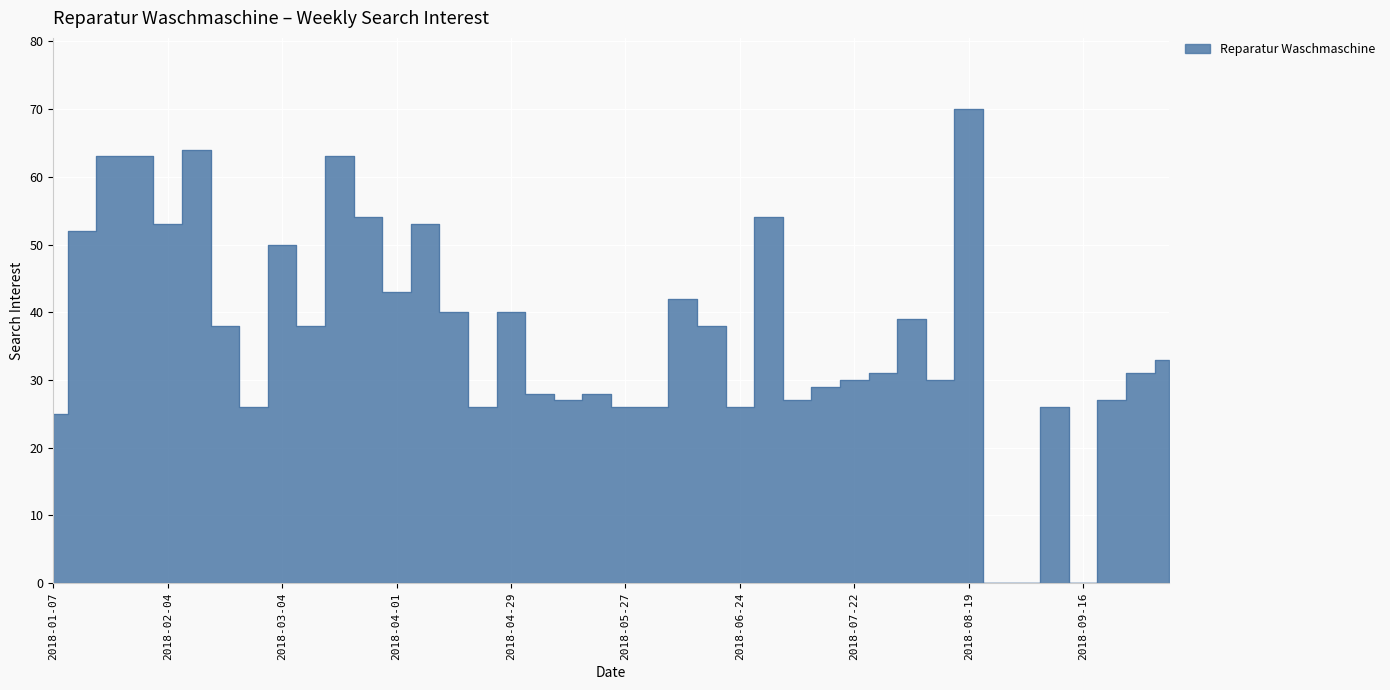

What is the change in value from 2018-02-04 to 2018-07-01?

+1